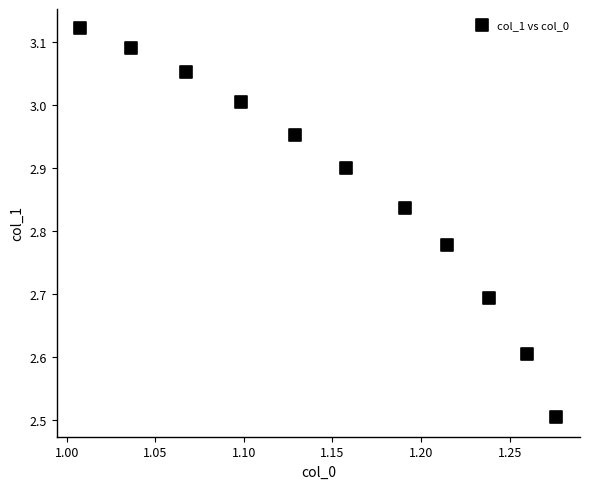

What Y value in the scatter plot is closest to 2?

2.5